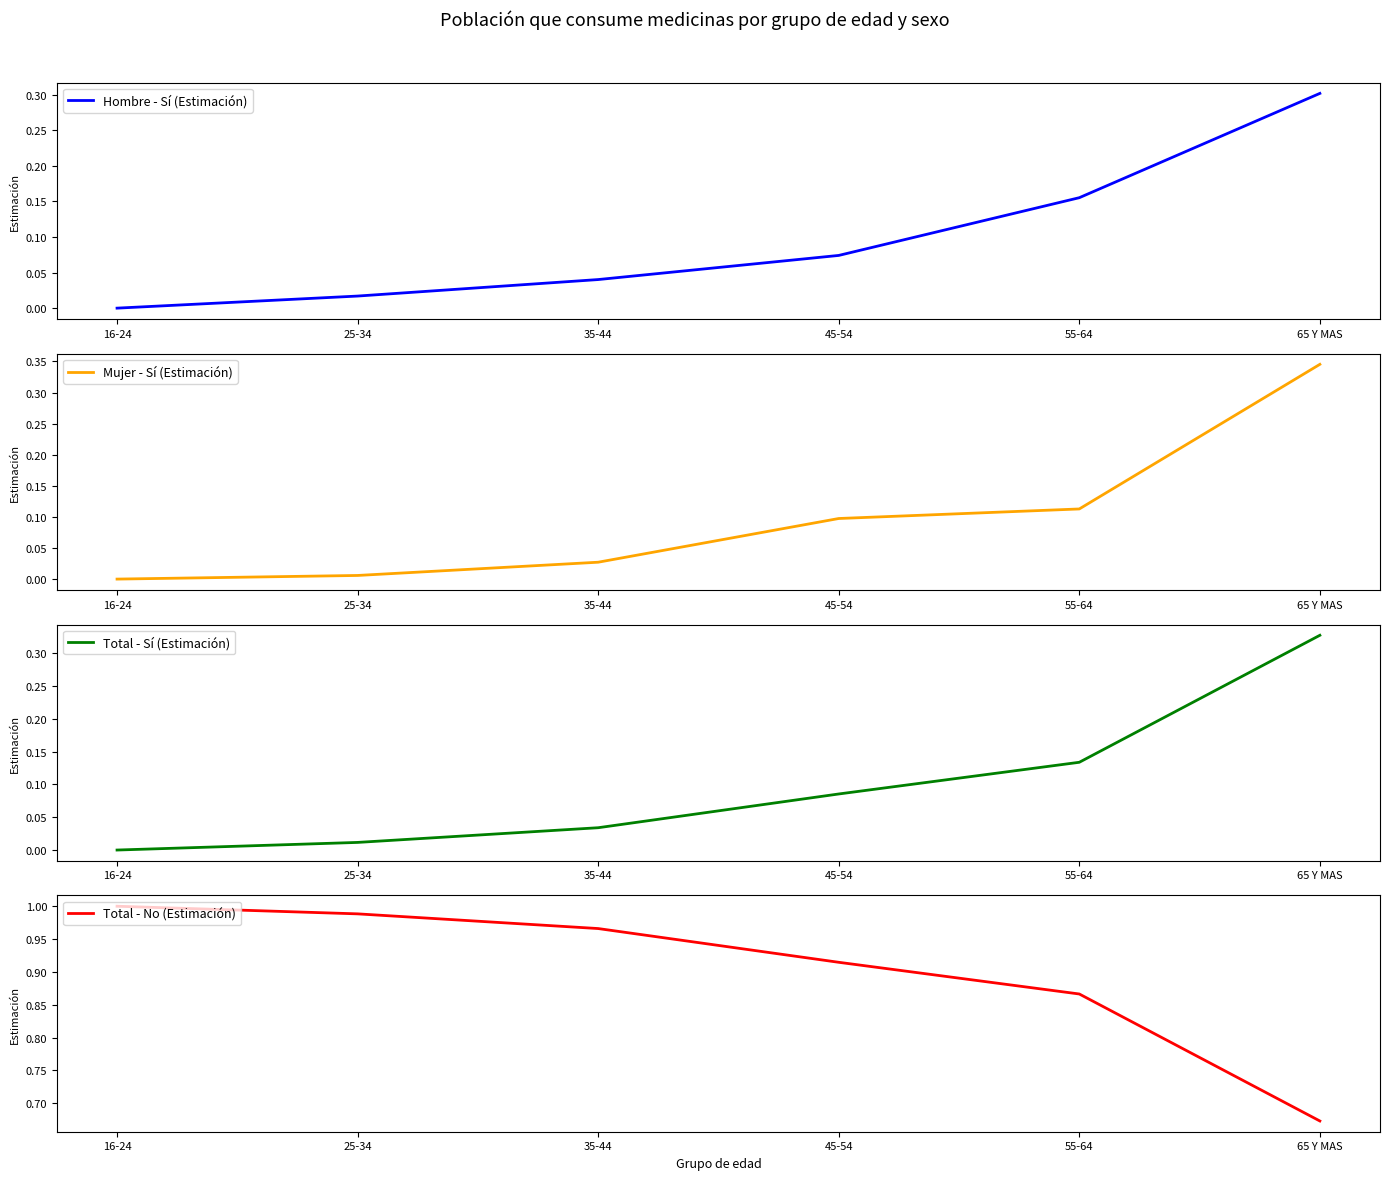

How many times do Total - Sí (Estimación) and Mujer - Sí (Estimación) cross each other?

3